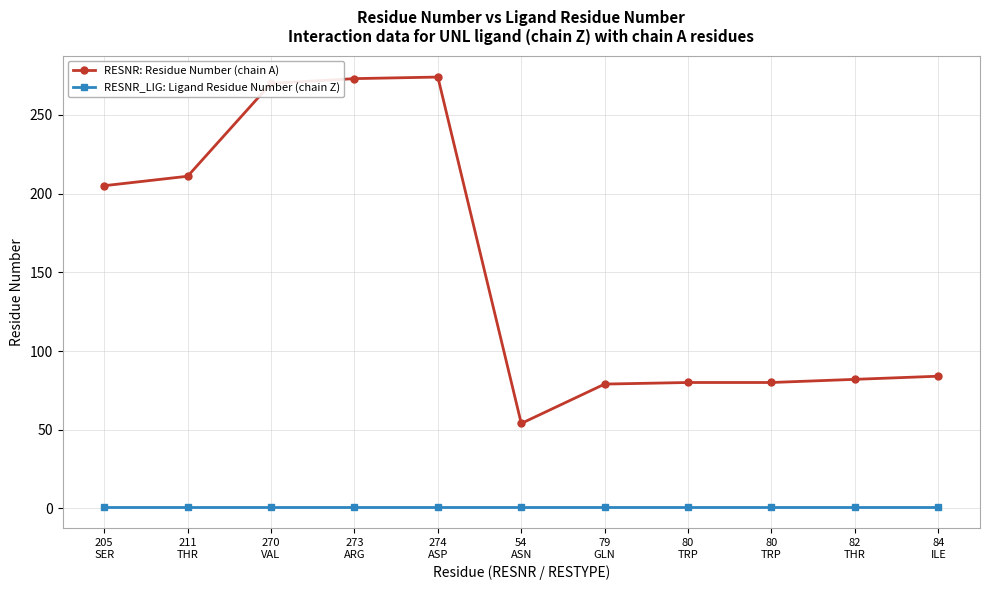

Which series changed the most between 80
TRP and 84
ILE?

RESNR: Residue Number (chain A)